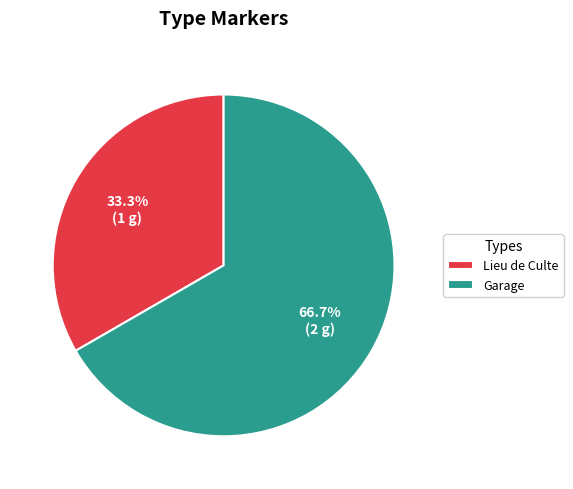

To the nearest percent, what is the average slice percentage?

50%